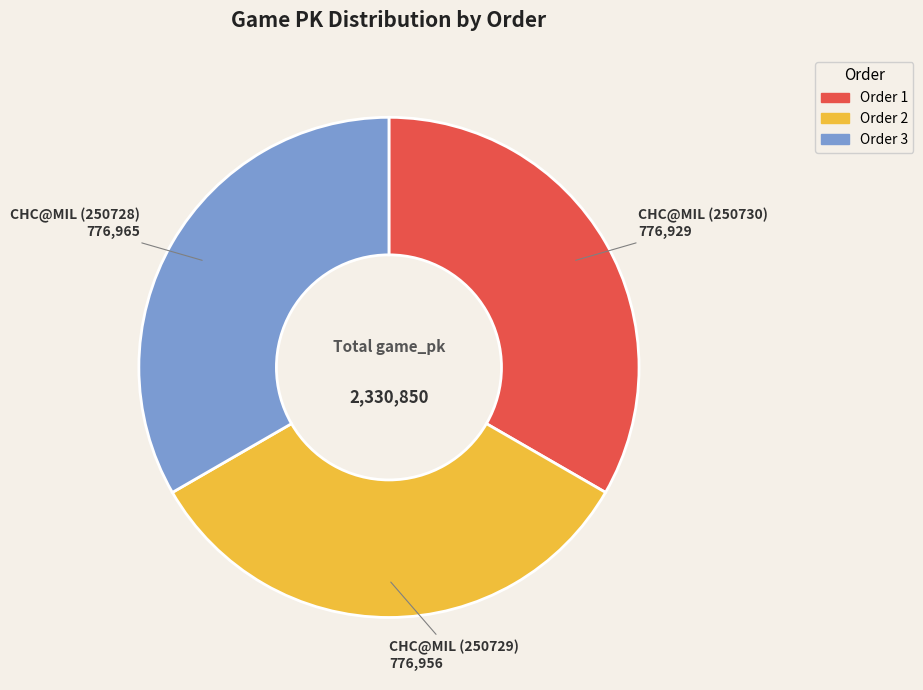

Is there any slice that represents more than half of the pie?

No